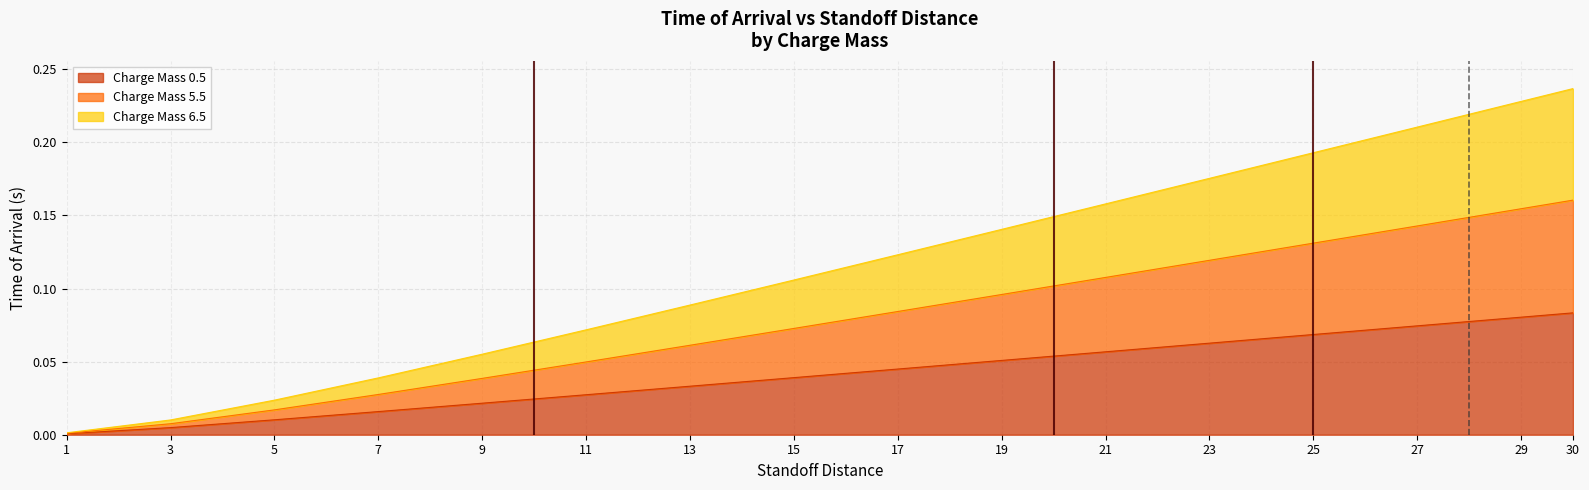

What are all the series names shown in the legend?

Charge Mass 0.5, Charge Mass 5.5, Charge Mass 6.5